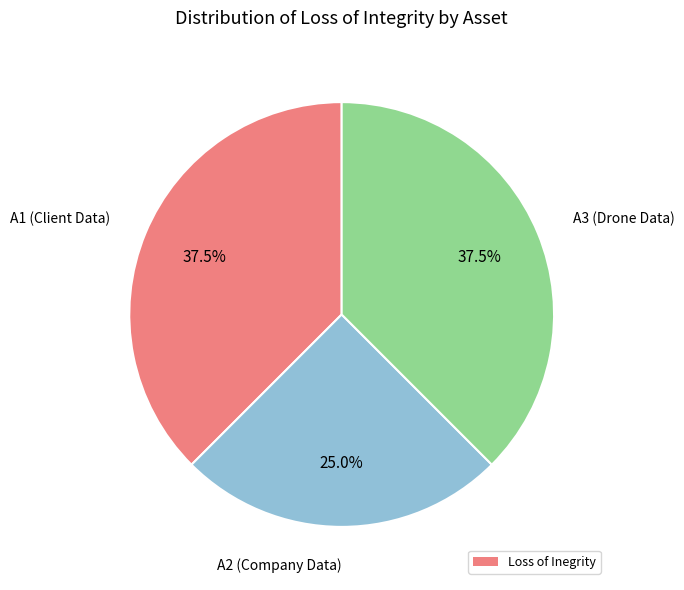

Is there any slice that represents more than half of the pie?

No